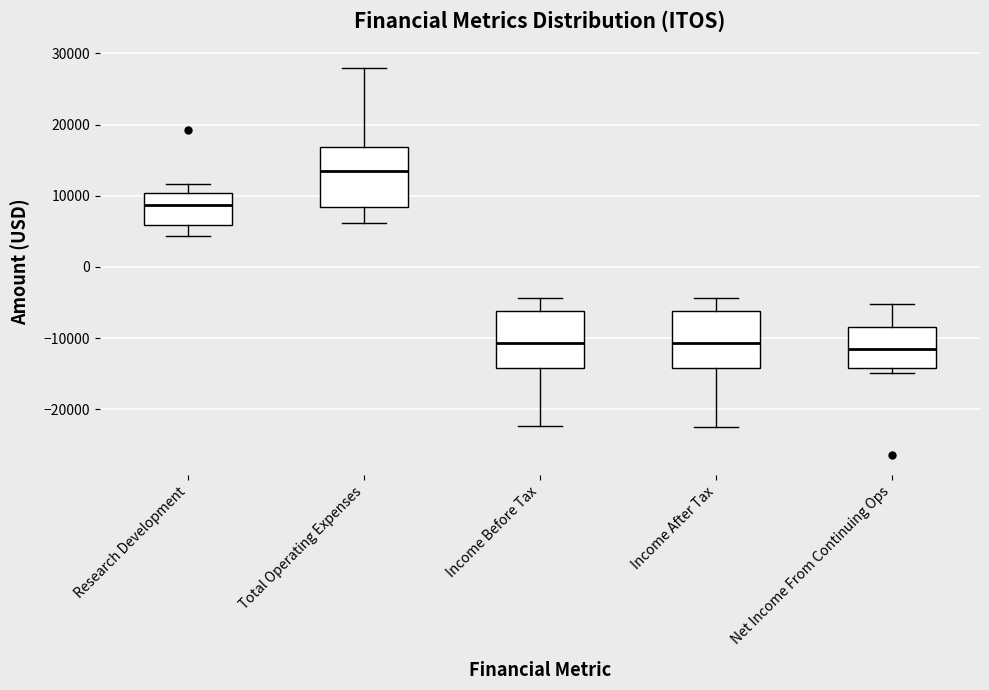

Where does the lower whisker of the box for Income Before Tax end on the y-axis? The values are not printed on the chart, so give them approximately, as read against the axis.

-22000